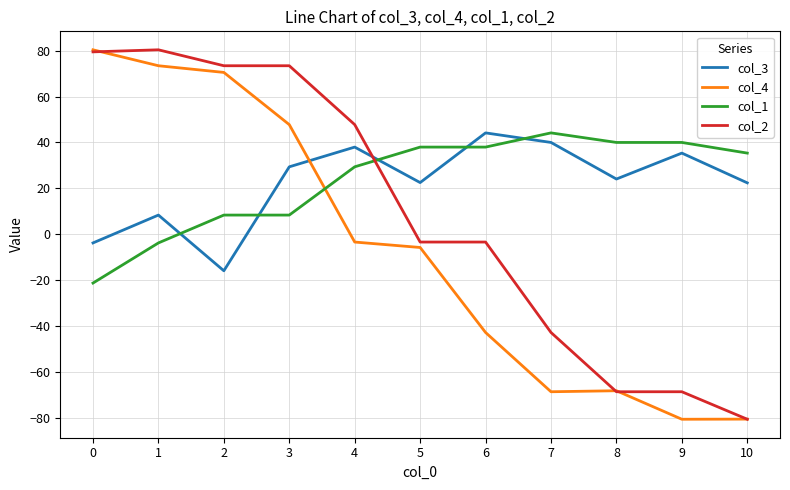

What is the difference between the highest and lowest values at 1?

84.1